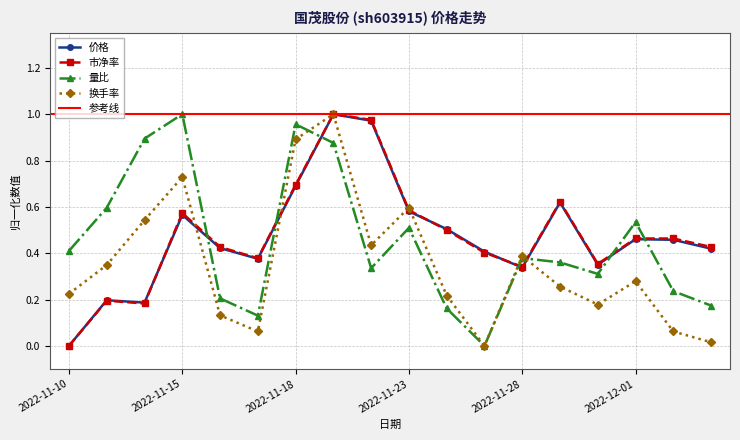

What is the difference between the maximum and minimum values in the 价格 series?

1.0